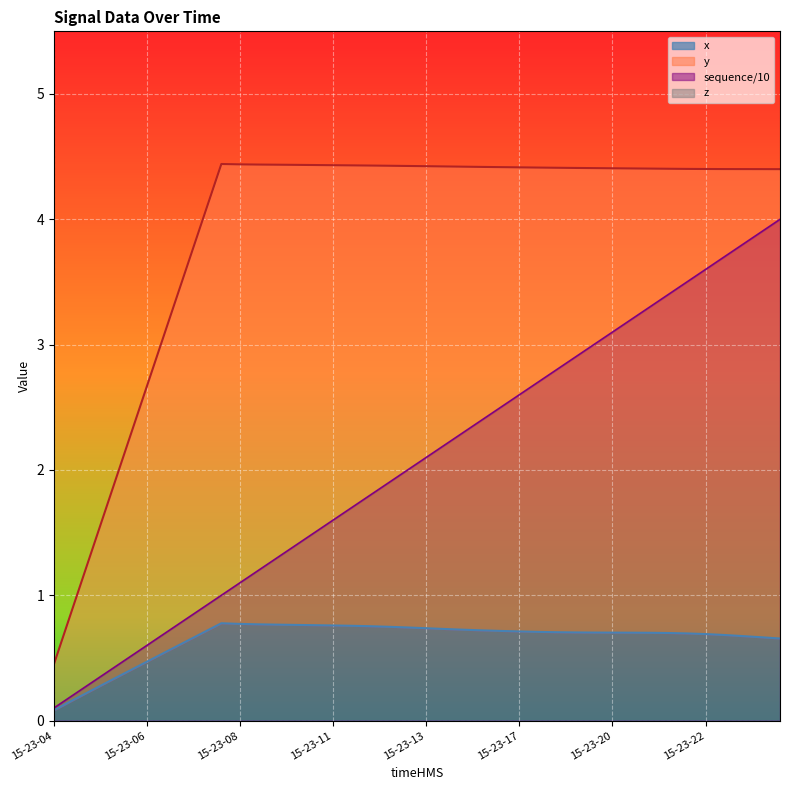

What is the minimum value shown in the chart?

0.1